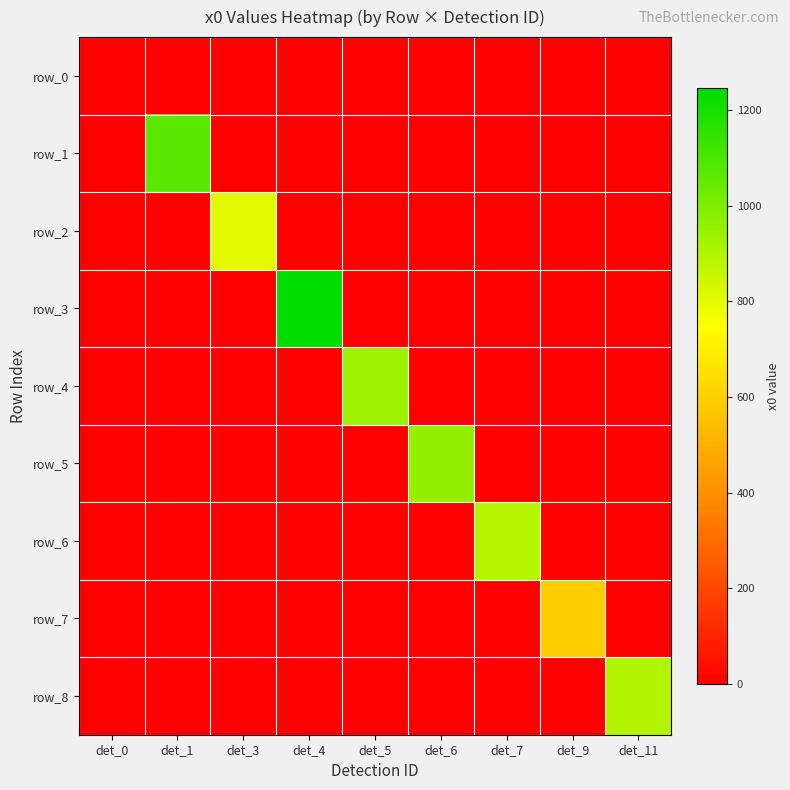

At det_0, list the series in order from largest to smallest.

row_0, row_1, row_2, row_3, row_4, row_5, row_6, row_7, row_8